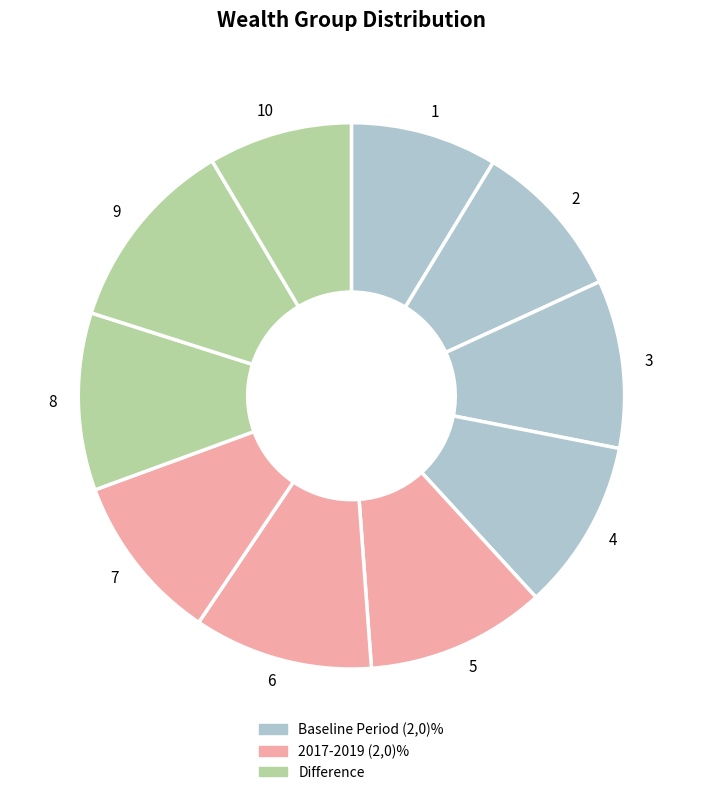

The 4 slice represents 10% of the pie. True or false?

True